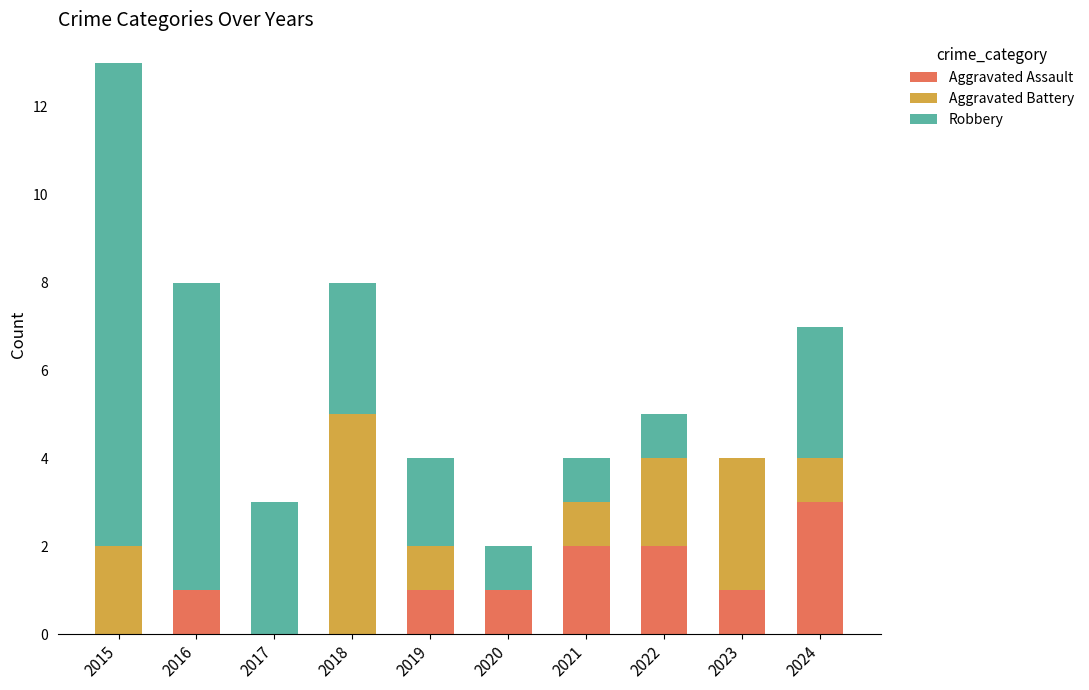

How many series are shown in this chart?

3